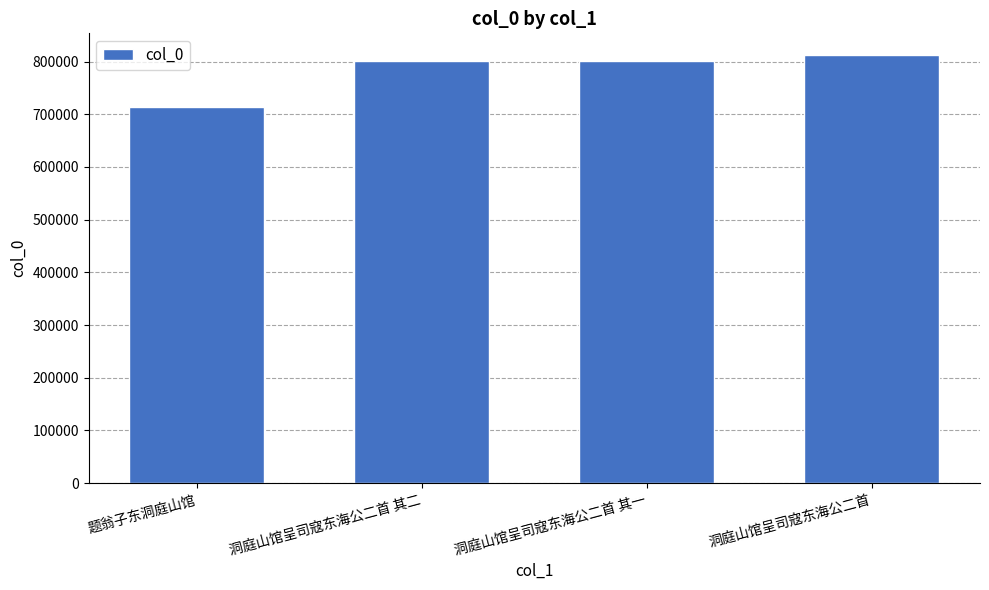

What value does the data have at 洞庭山馆呈司寇东海公二首, to the nearest 10?

812810